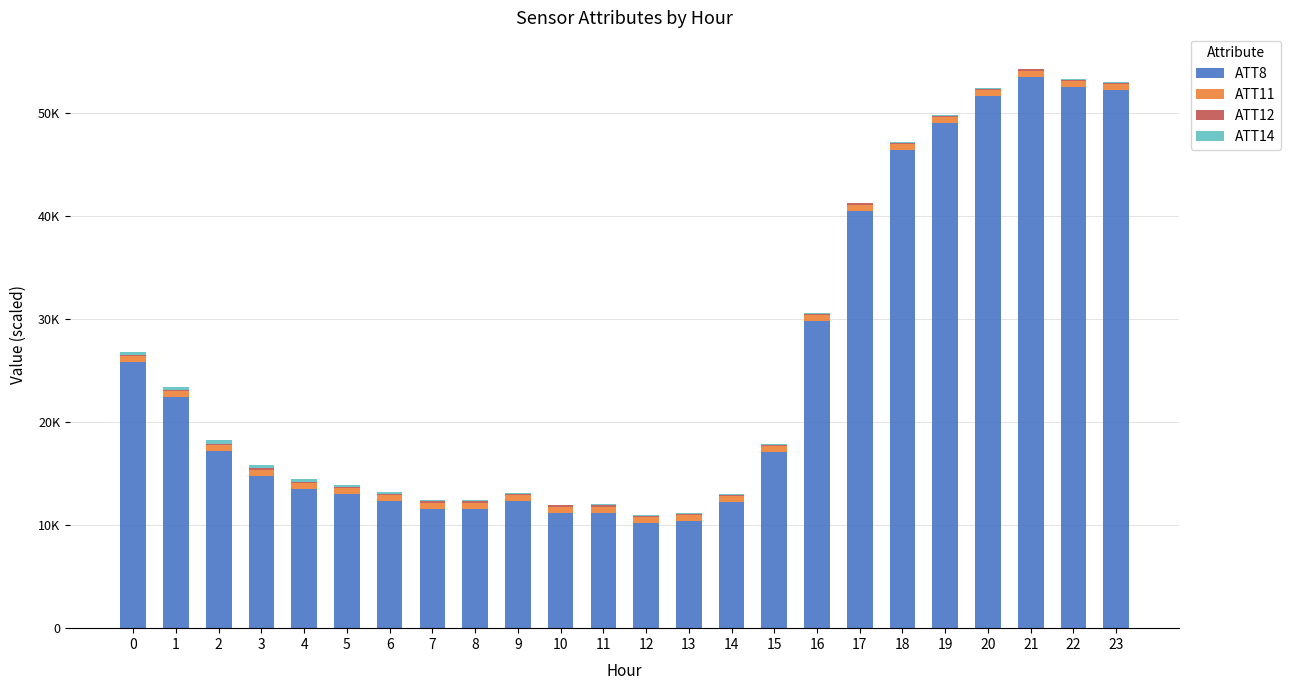

Are the bars grouped side by side (vs. stacked)?

No